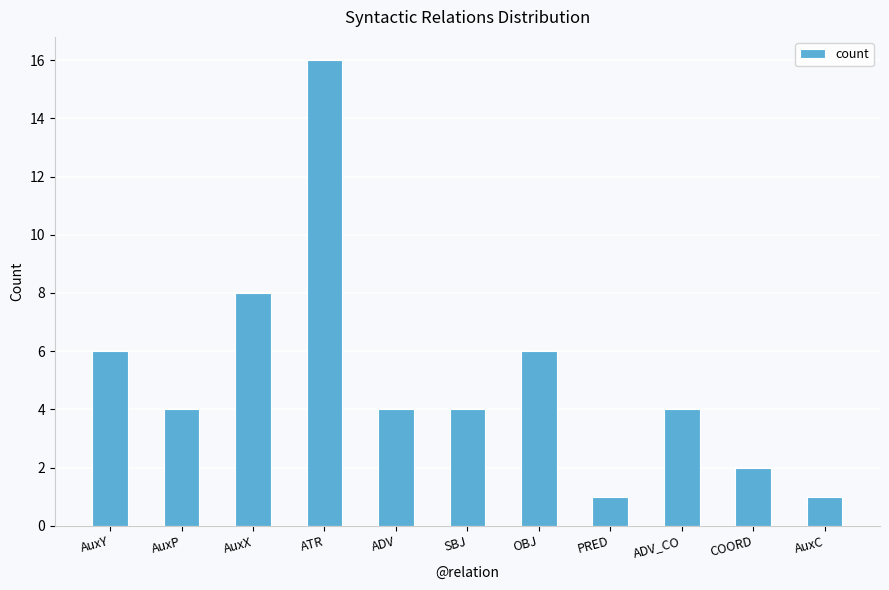

Reading left to right, what are all the values shown in this chart?

AuxY=6	AuxP=4	AuxX=8	ATR=16	ADV=4	SBJ=4	OBJ=6	PRED=1	ADV_CO=4	COORD=2	AuxC=1